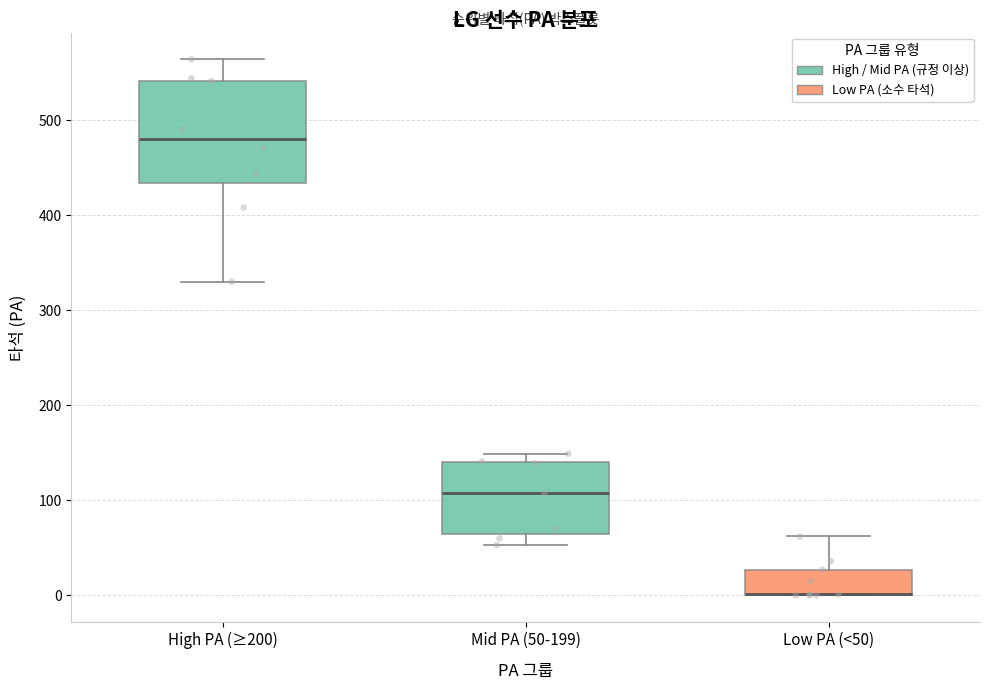

Where is the upper edge of the box for Low PA (<50) on the y-axis? The values are not printed on the chart, so give them approximately, as read against the axis.

30